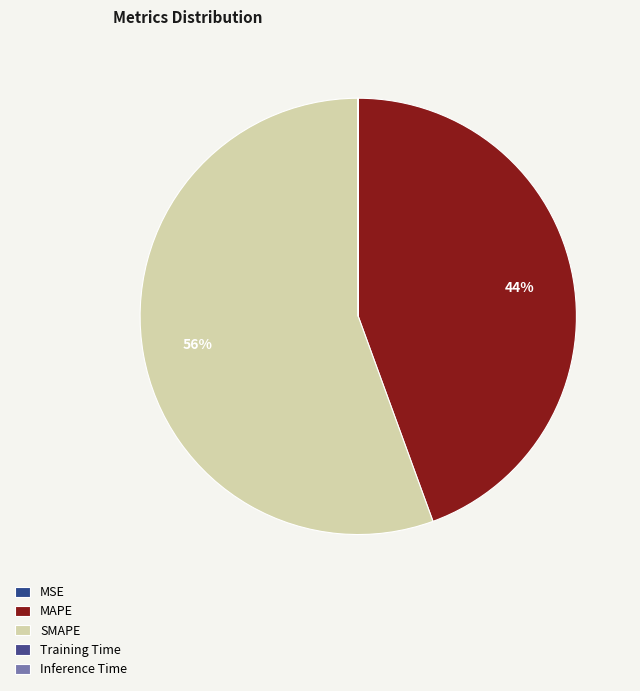

Count the number of slices in the pie.

5